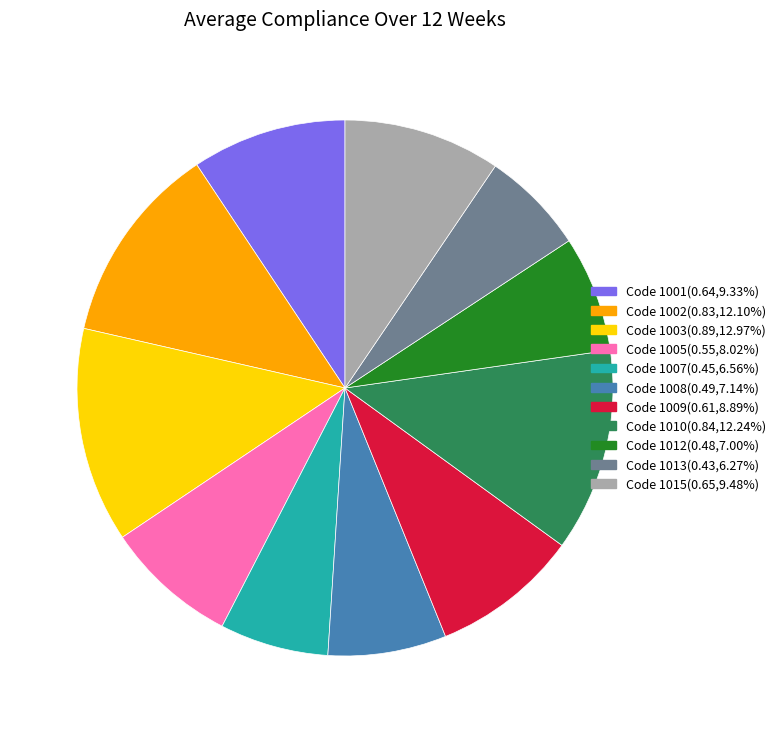

Is there a majority slice in this chart?

No